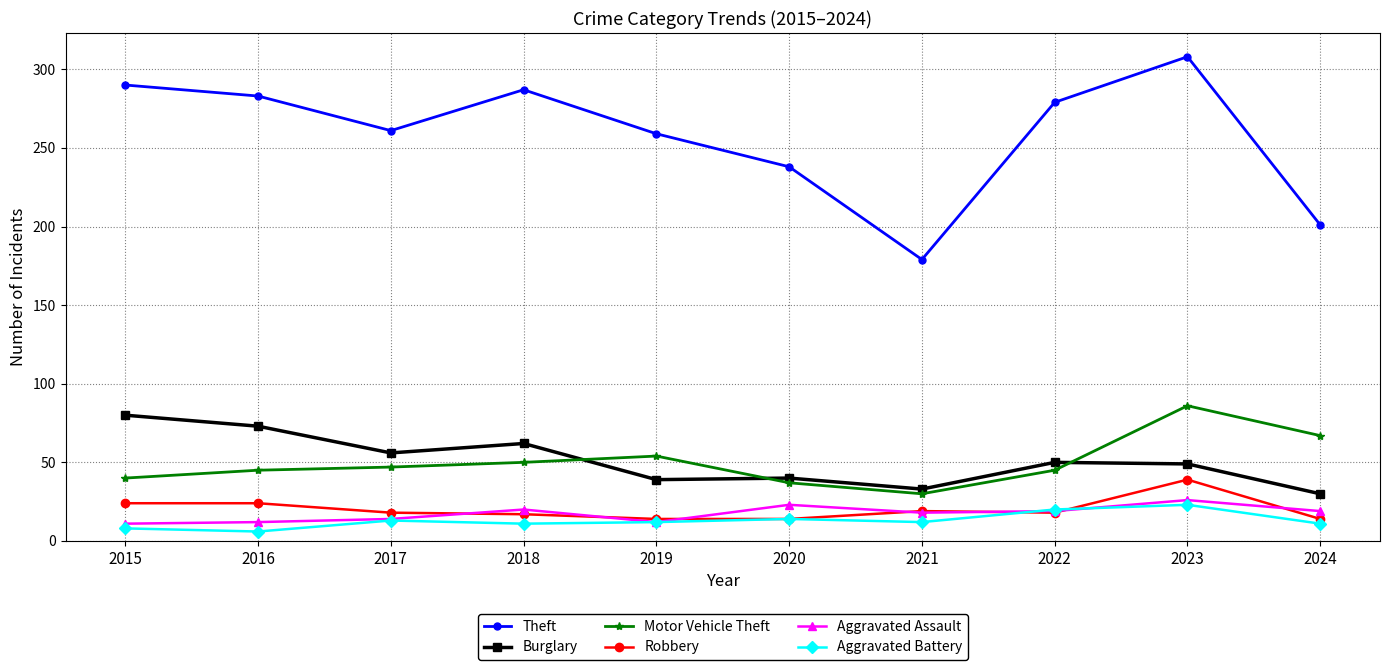

Does the chart display data point markers on the line(s)?

Yes